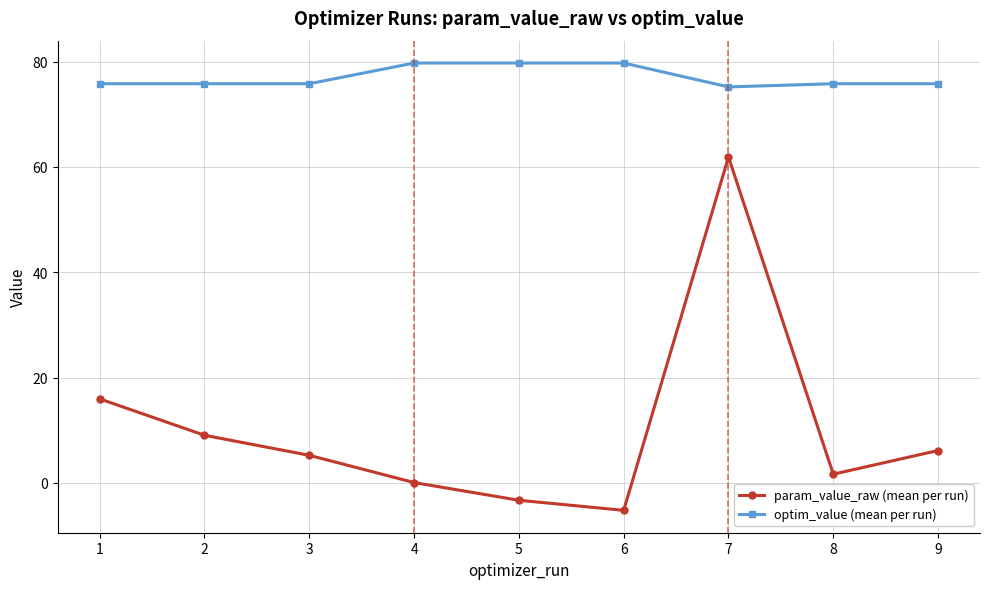

How many values in the param_value_raw (mean per run) series exceed 5?

5